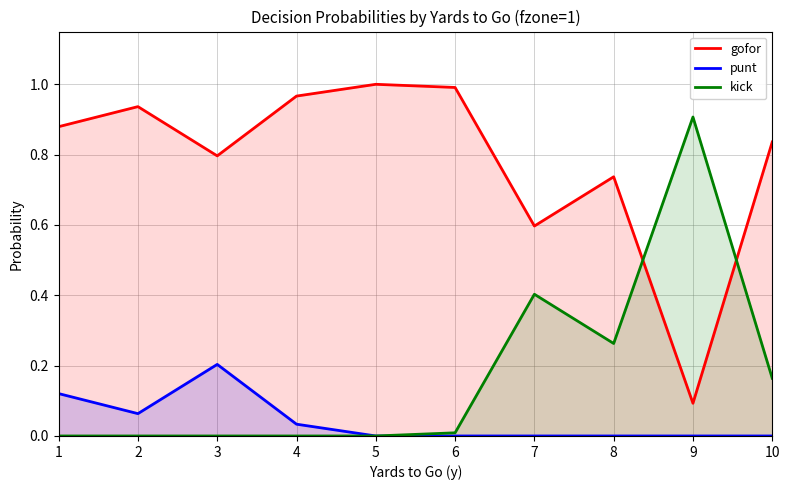

At which category is the sum across all series the highest?

1